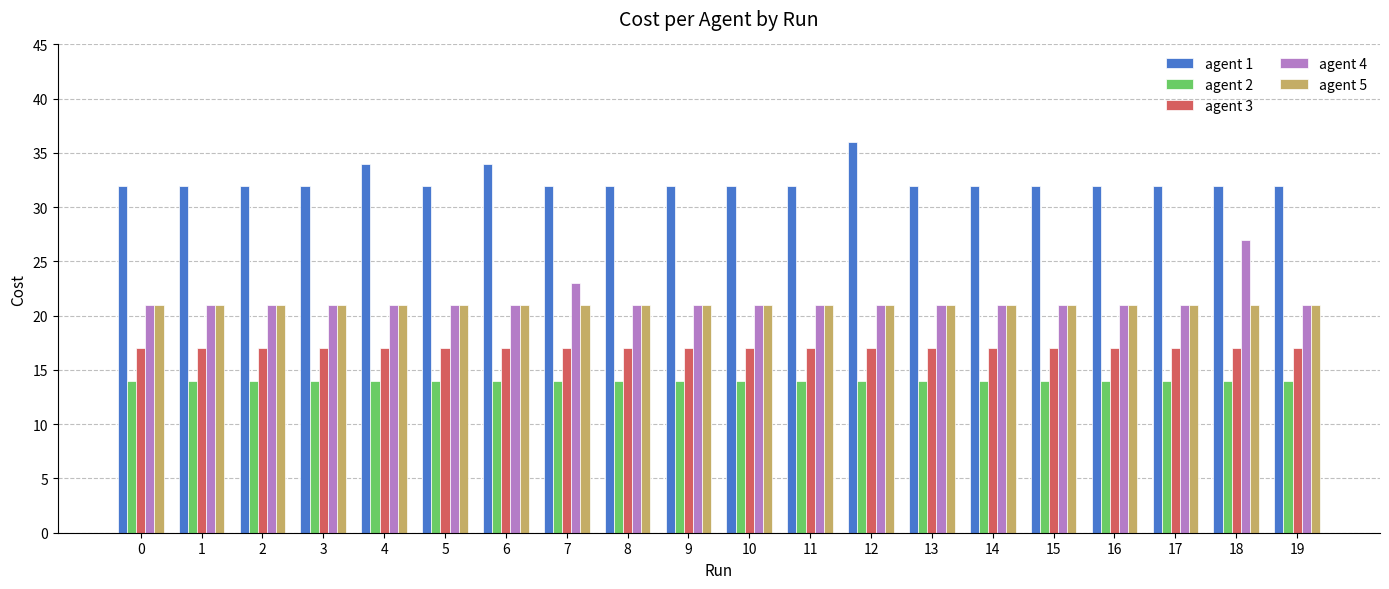

Which series has the largest range (max minus min)?

agent 4